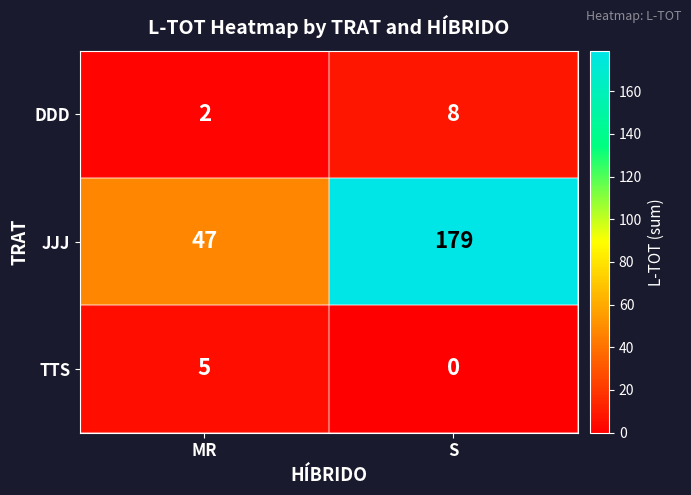

Which series has the largest total across all categories?

JJJ